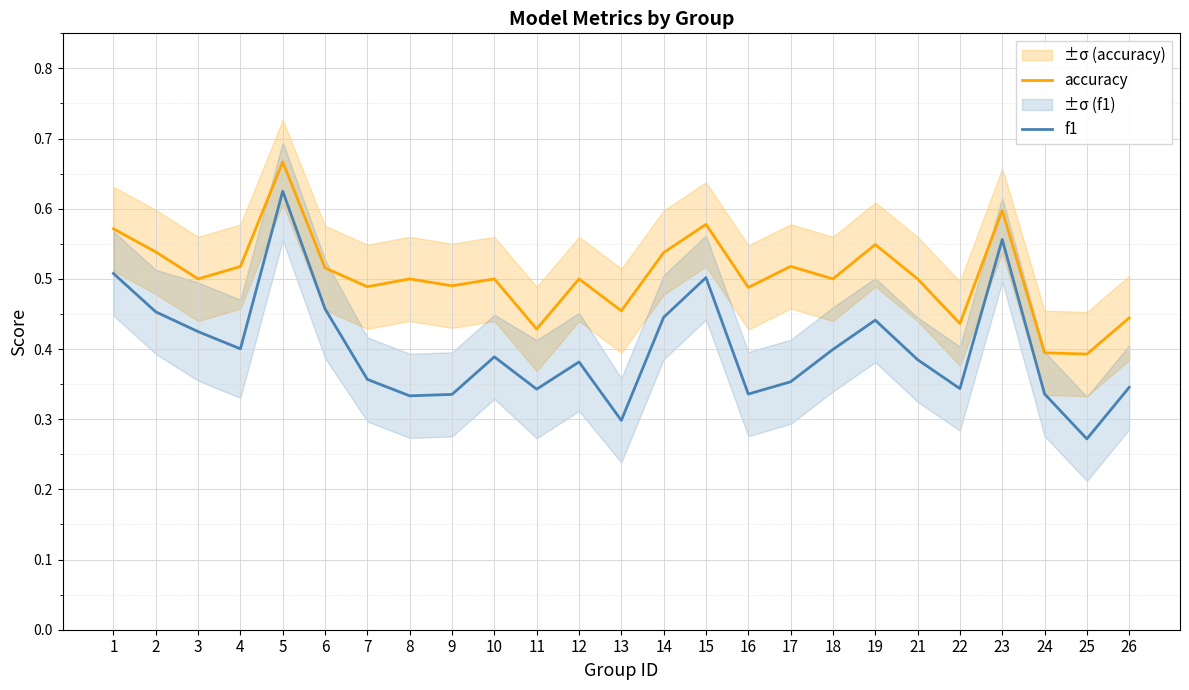

True or false: f1 and accuracy intersect in this chart.

False